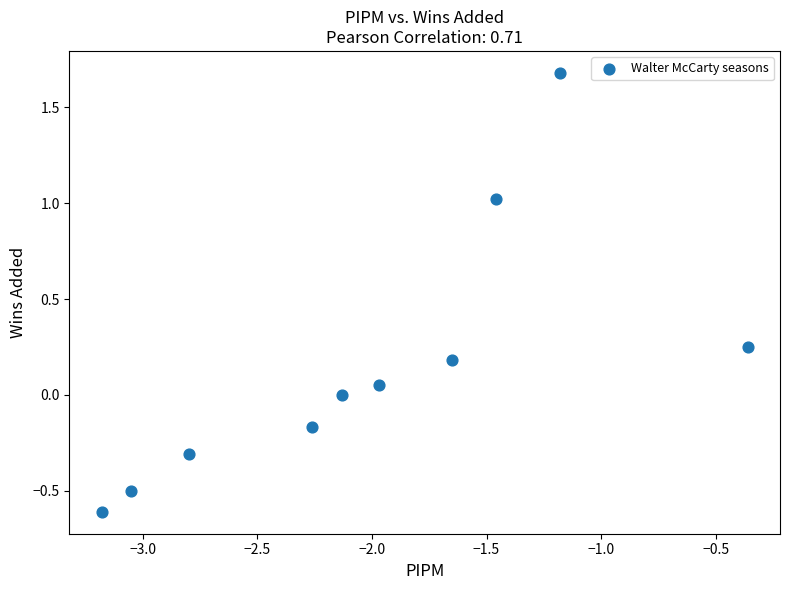

What is the range of Y values (max minus min)?

2.3